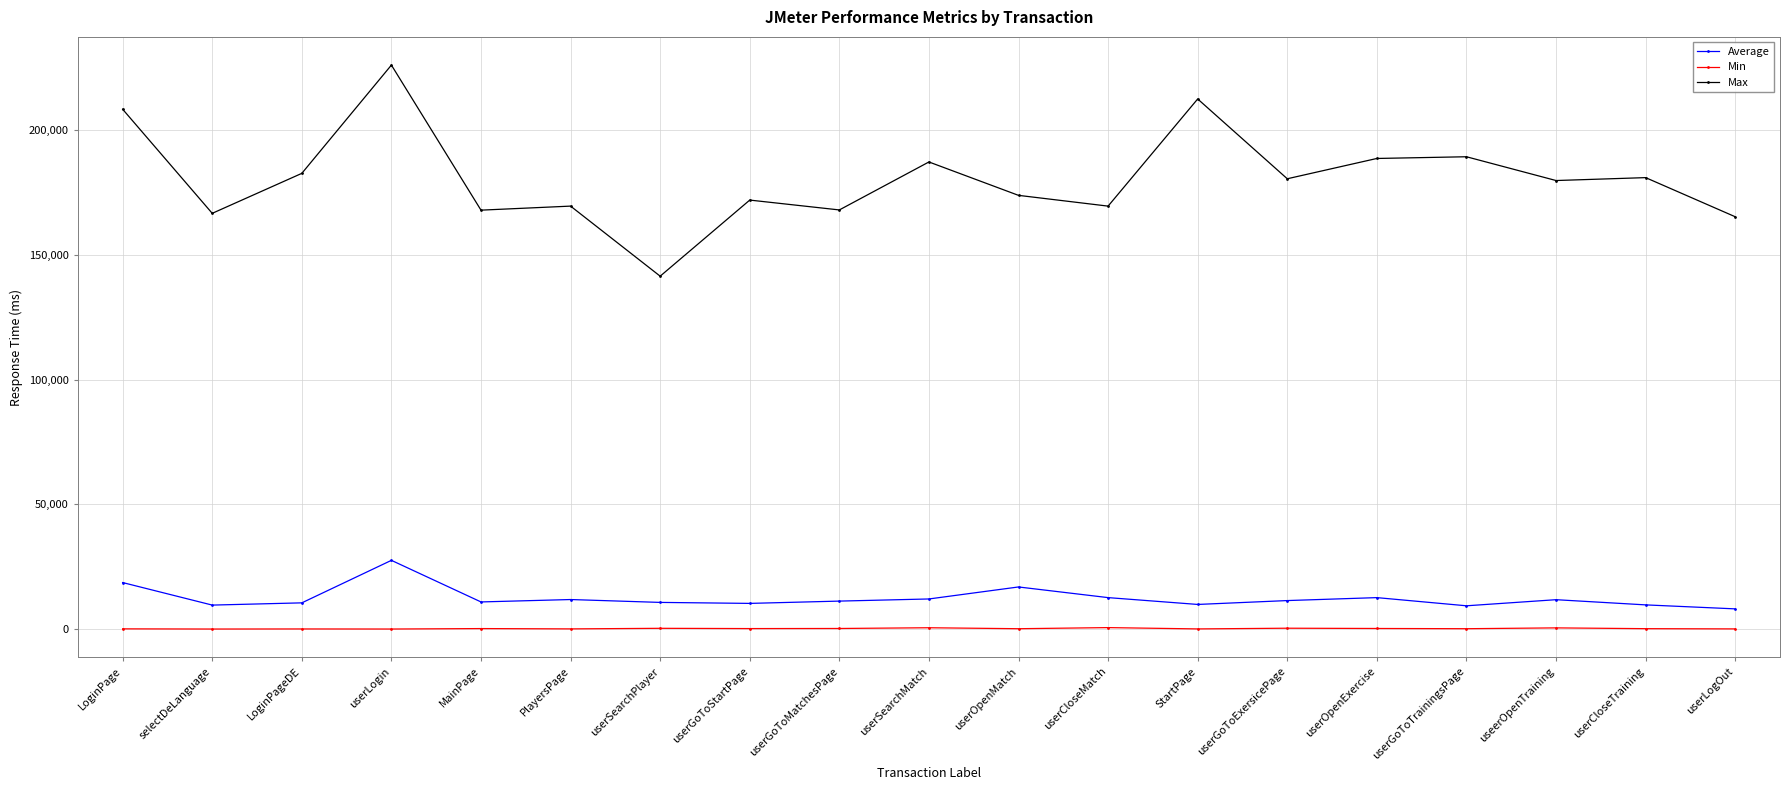

Which category has the lowest value in the Max series?

userSearchPlayer